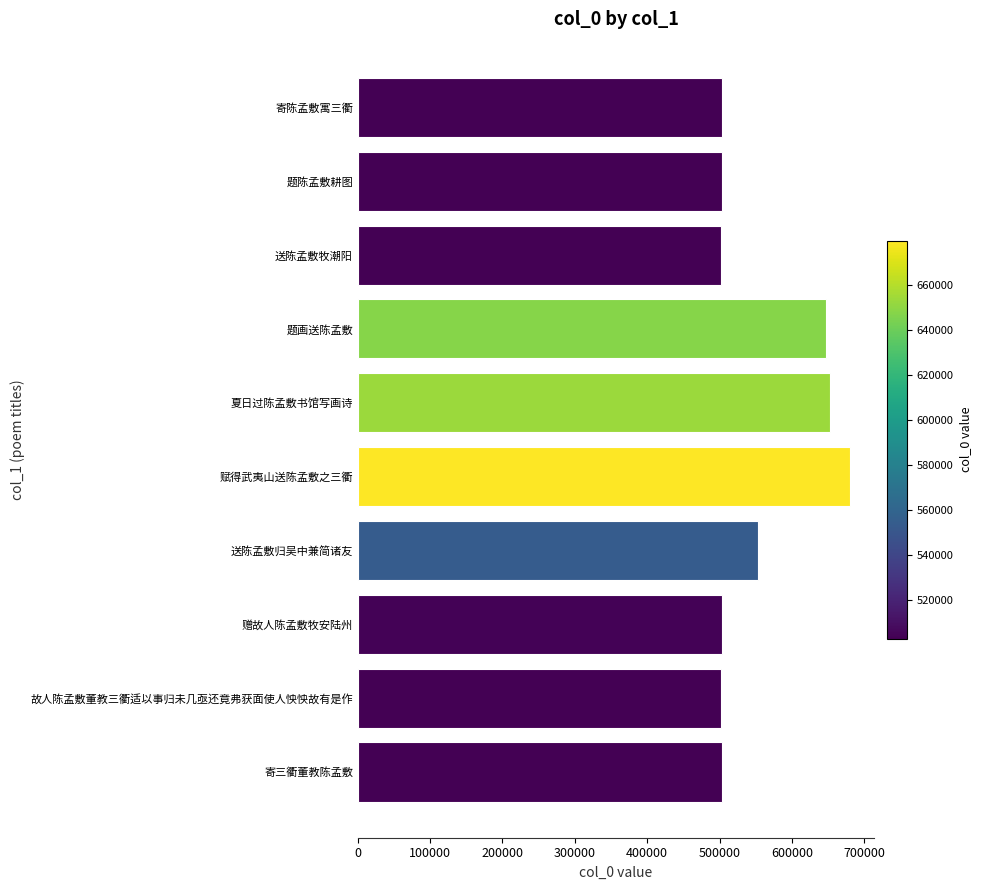

How many bars are there in total?

10